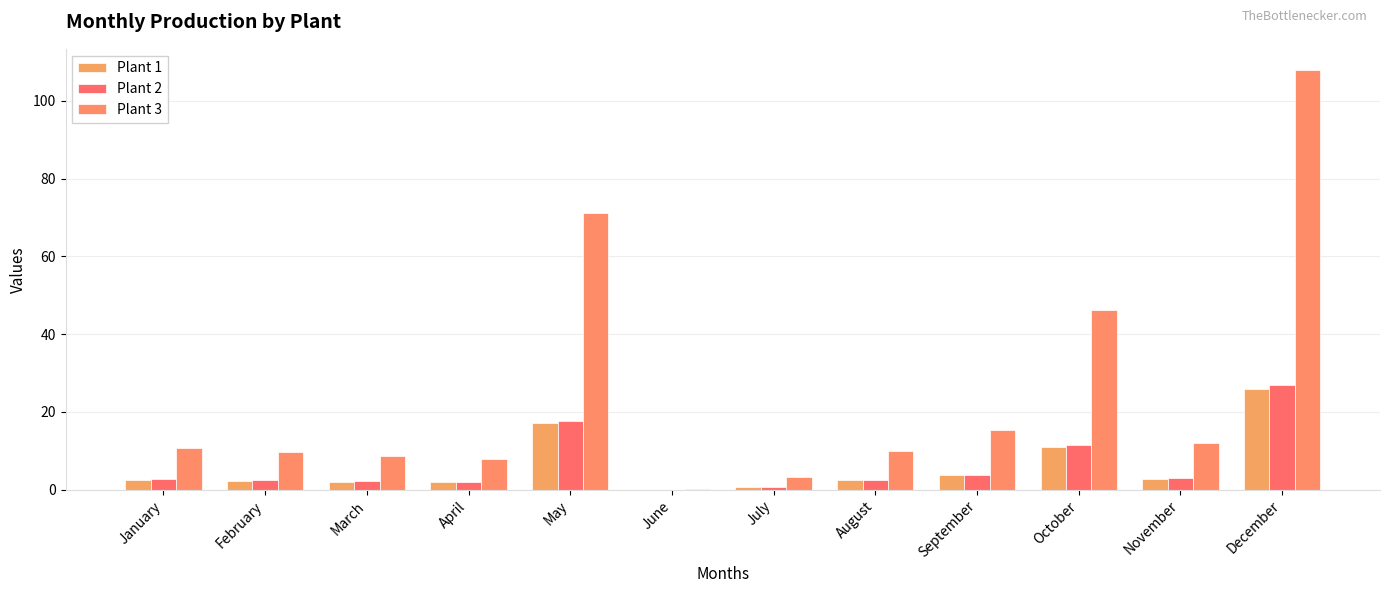

What are all the series names shown in the legend?

Plant 1, Plant 2, Plant 3